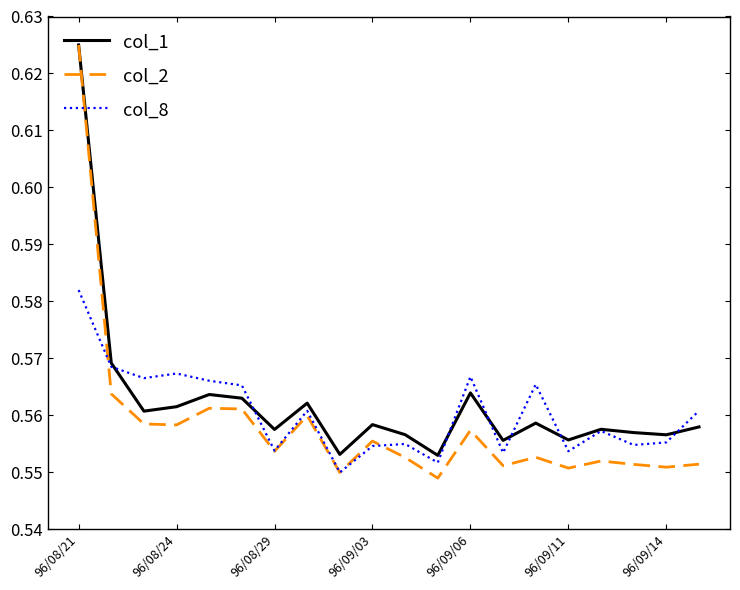

Which series has the largest range (max minus min)?

col_2